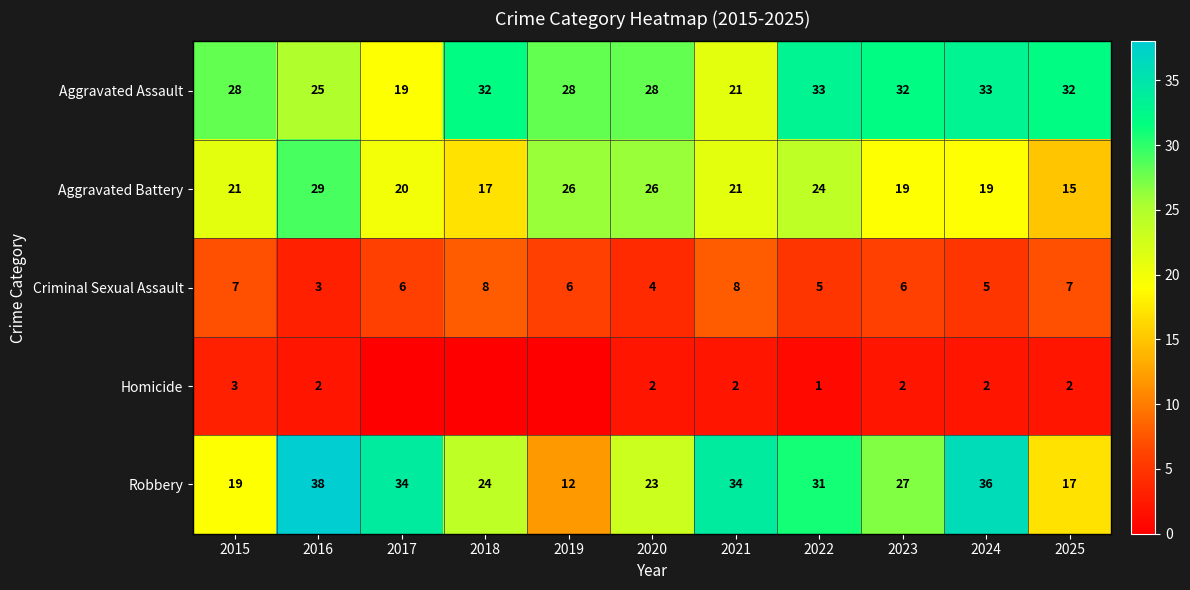

What is the difference between the highest and lowest values at 2021?

32